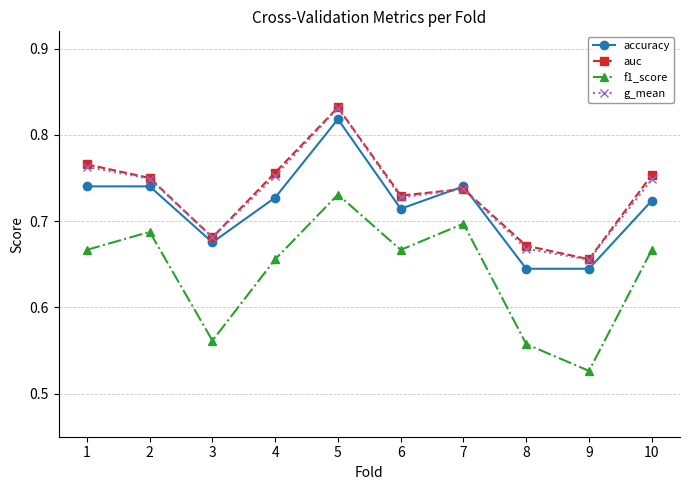

What are all the series names shown in the legend?

accuracy, auc, f1_score, g_mean